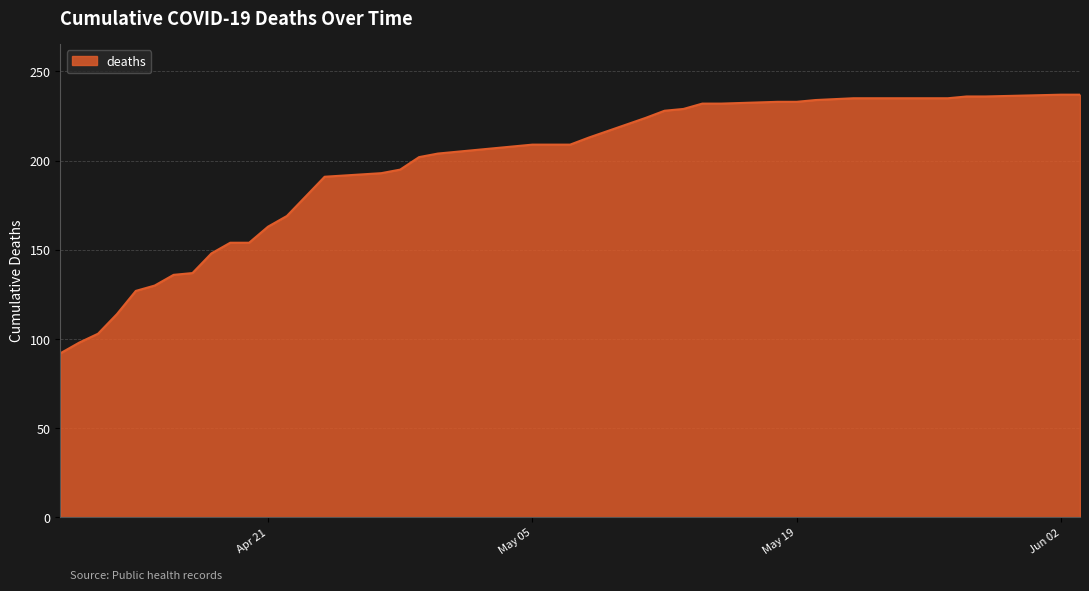

What is the difference between the maximum and minimum values?

145